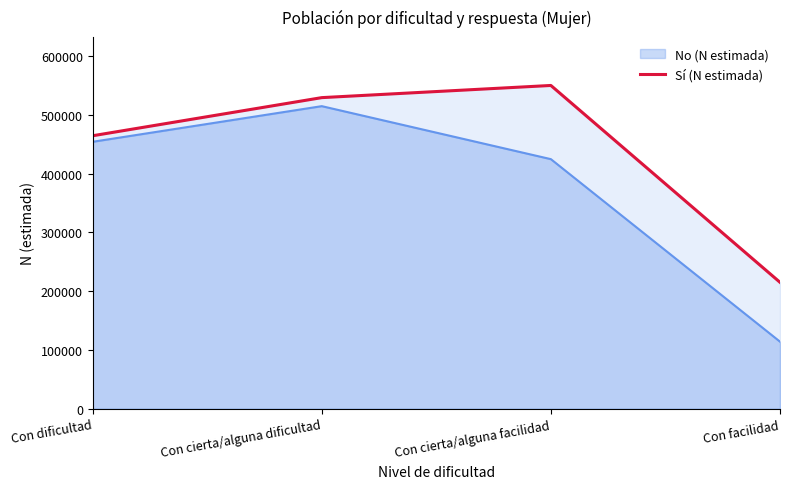

Where does the data first go above 529083?

Con cierta/alguna facilidad